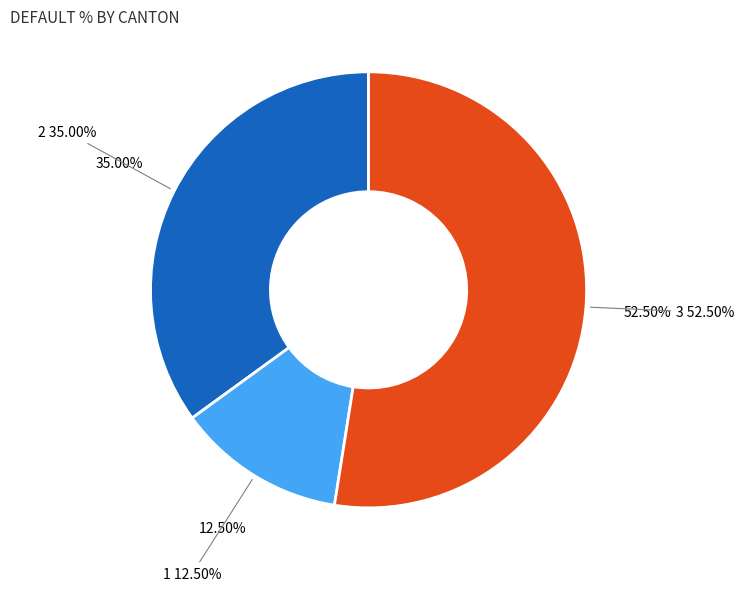

Does 7 account for over 50% of the chart?

No